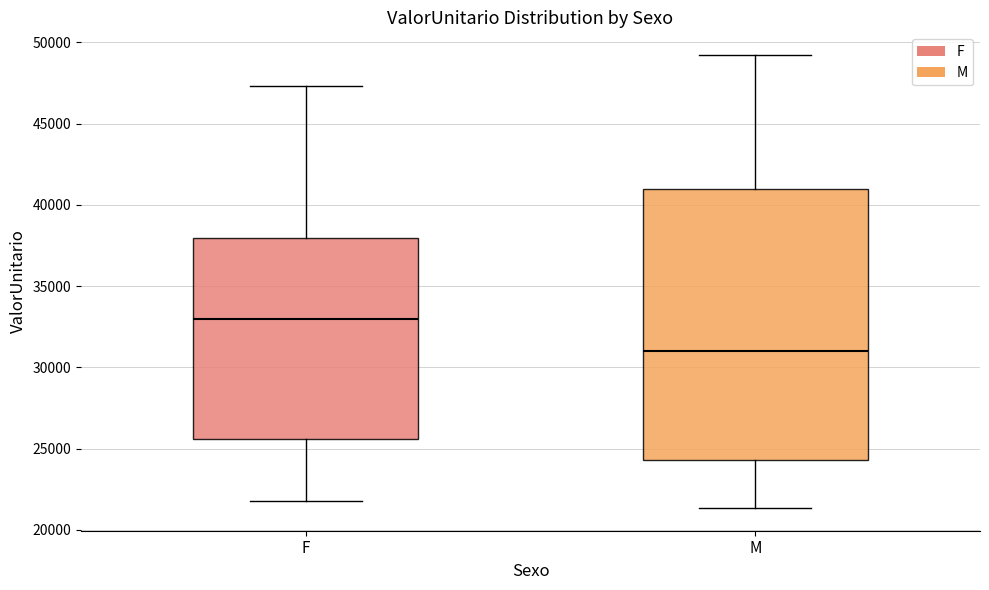

Which box is the tallest, from its lower edge to its upper edge?

M